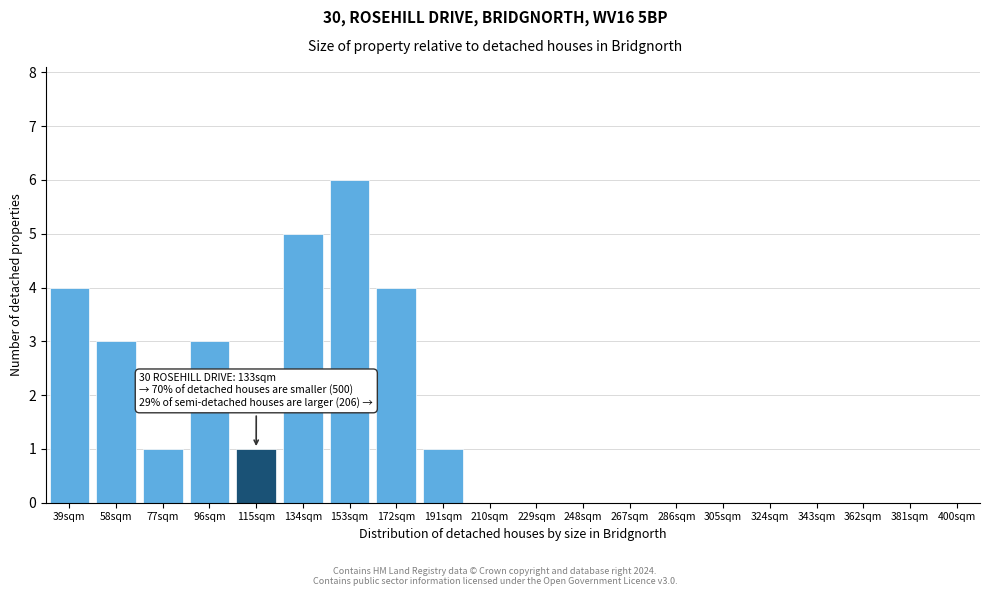

Reading left to right, extract all data points from this chart.

39sqm=4	58sqm=3	77sqm=1	96sqm=3	115sqm=1	134sqm=5	153sqm=6	172sqm=4	191sqm=1	210sqm=0	229sqm=0	248sqm=0	267sqm=0	286sqm=0	305sqm=0	324sqm=0	343sqm=0	362sqm=0	381sqm=0	400sqm=0